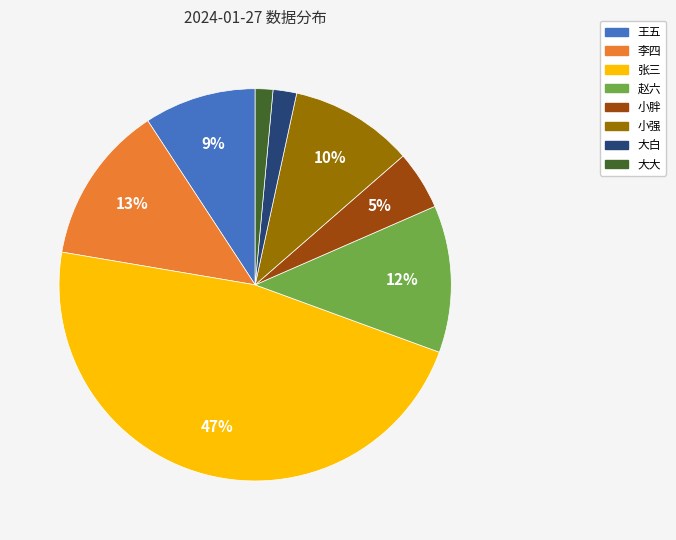

Between 大白 and 王五, which is larger?

王五